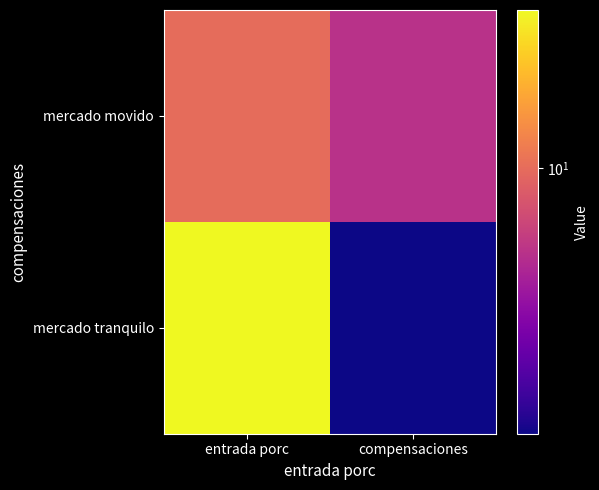

What is the spread (max minus min) of values at compensaciones?

4